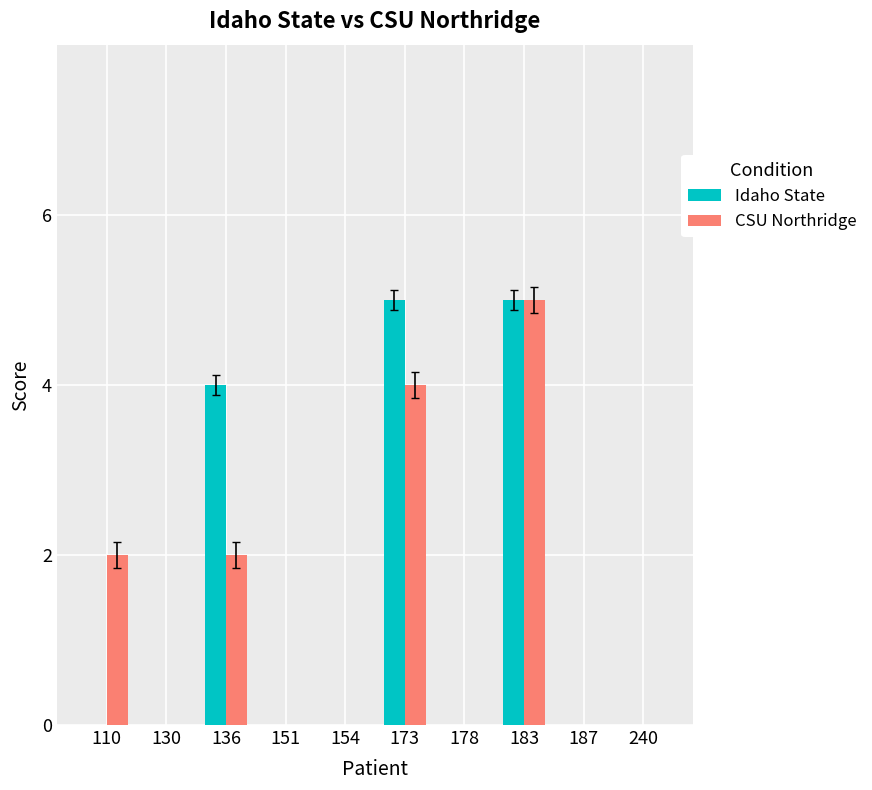

What is the average value of the CSU Northridge series?

1